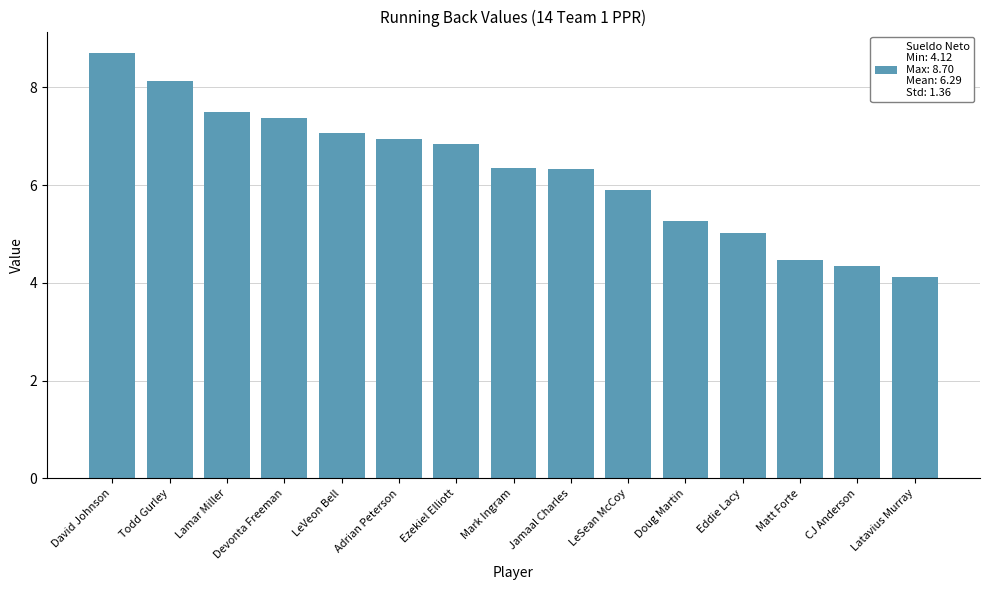

Which has a higher value, Latavius Murray or Jamaal Charles?

Jamaal Charles